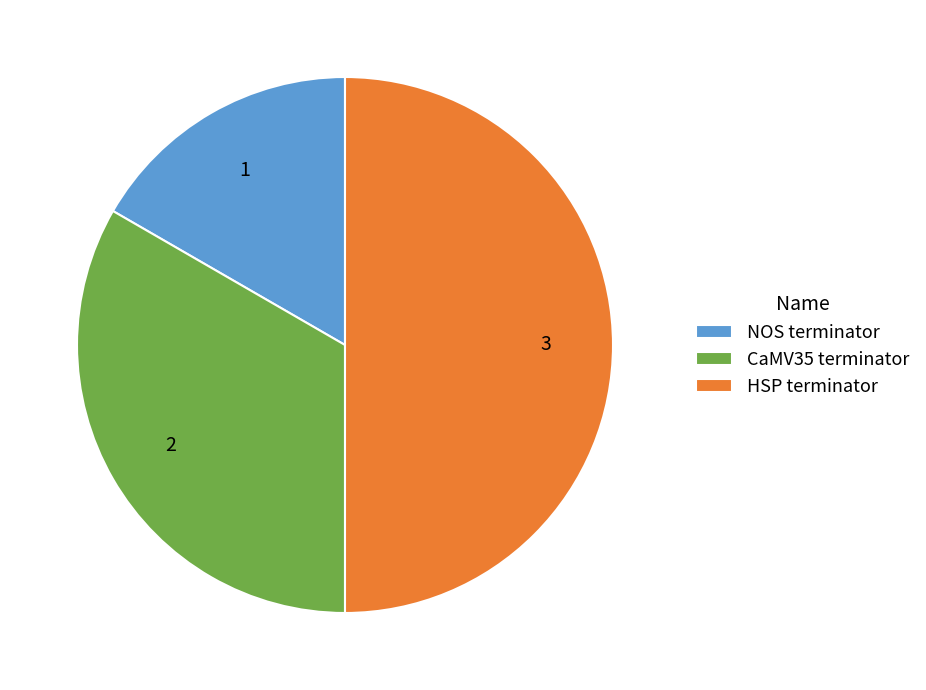

Which slice is the smallest?

NOS terminator